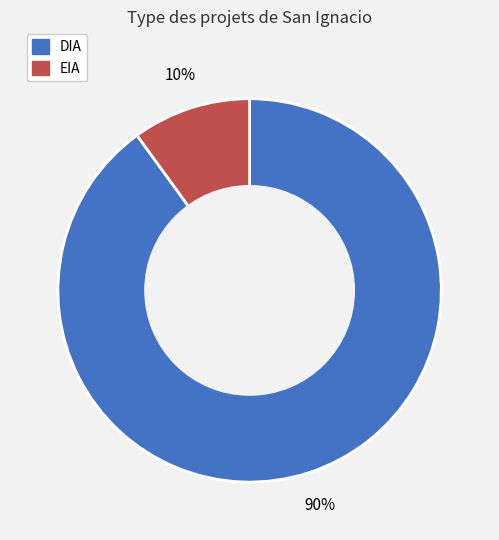

True or false: DIA accounts for 99% of the total.

False